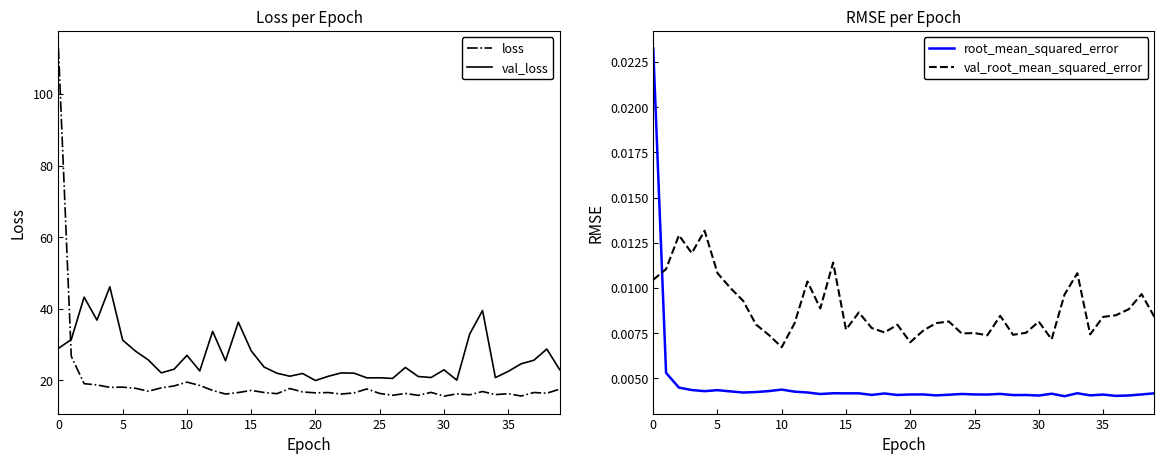

What is the greatest value displayed?

112.8